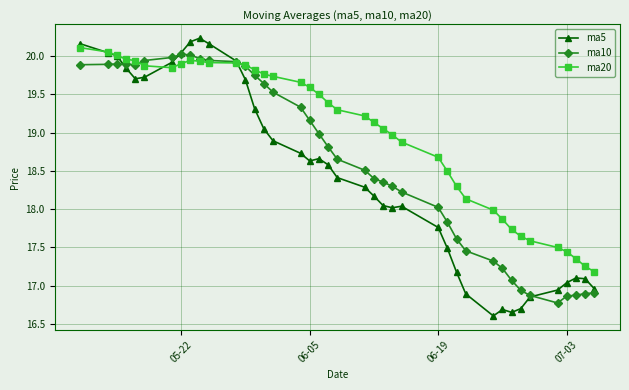

Which series has the largest range (max minus min)?

ma5